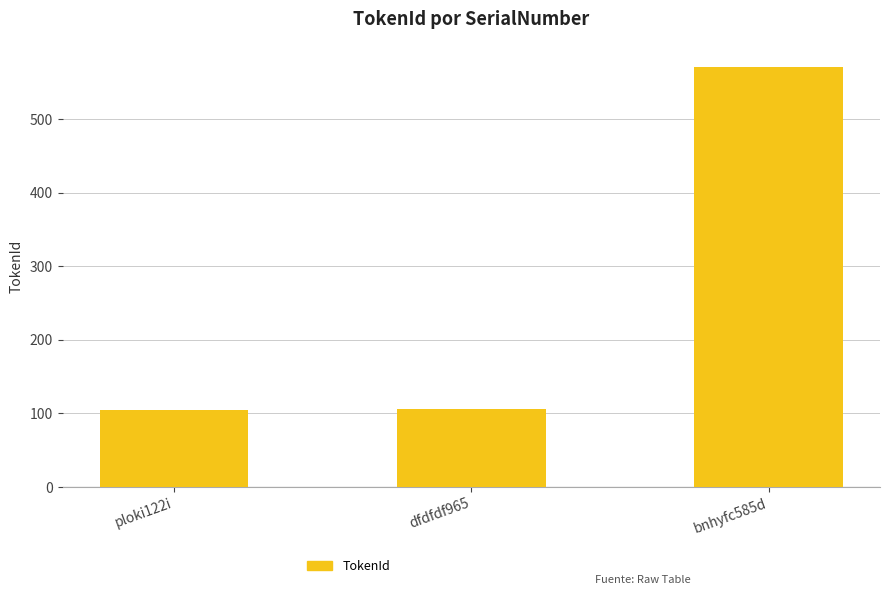

Between dfdfdf965 and bnhyfc585d, which is larger?

bnhyfc585d